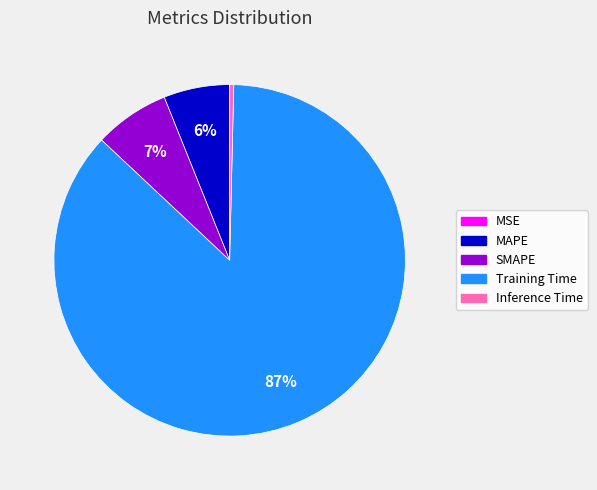

Which category accounts for the majority?

Training Time